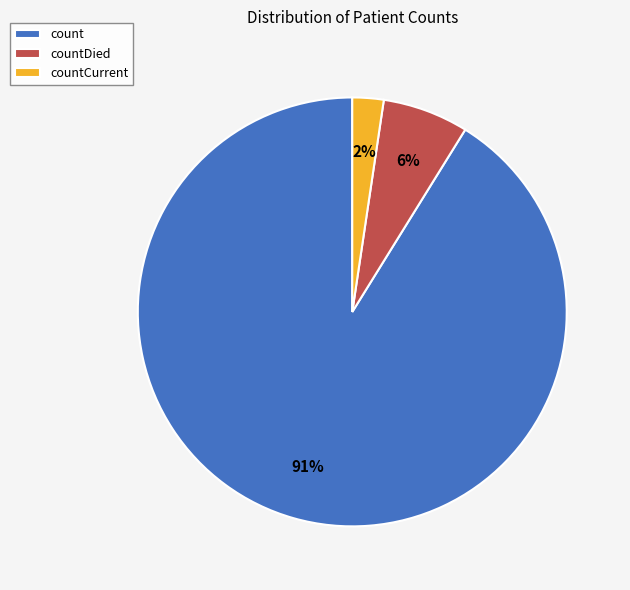

Which has a higher value, countCurrent or countDied?

countDied